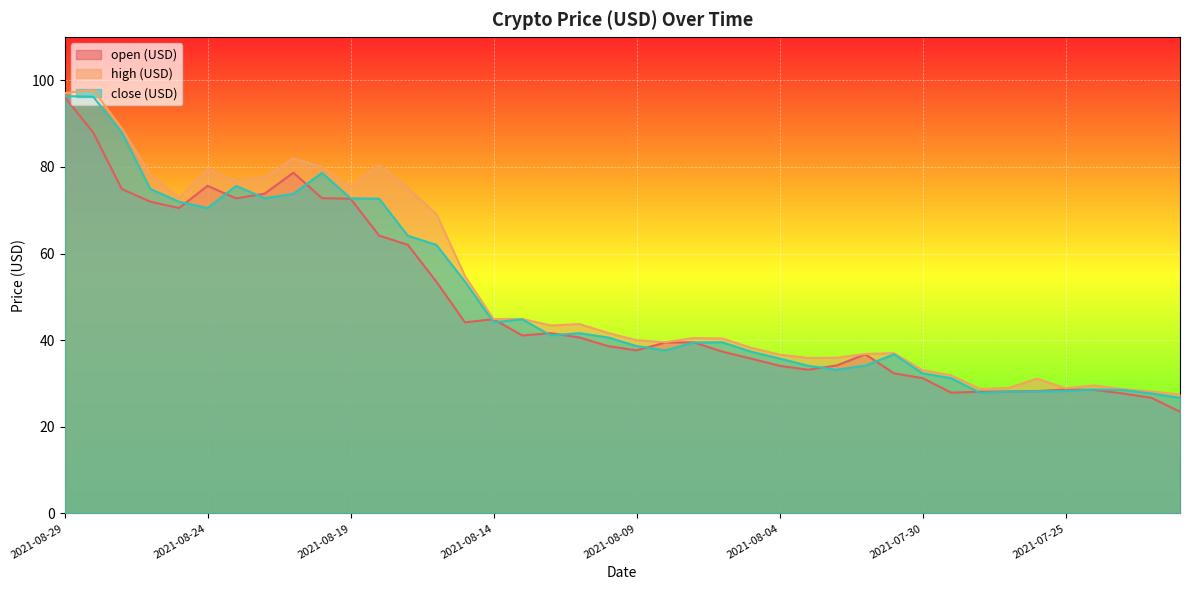

What is the difference between the close (USD) values at 2021-08-20 and 2021-08-11?

37.0